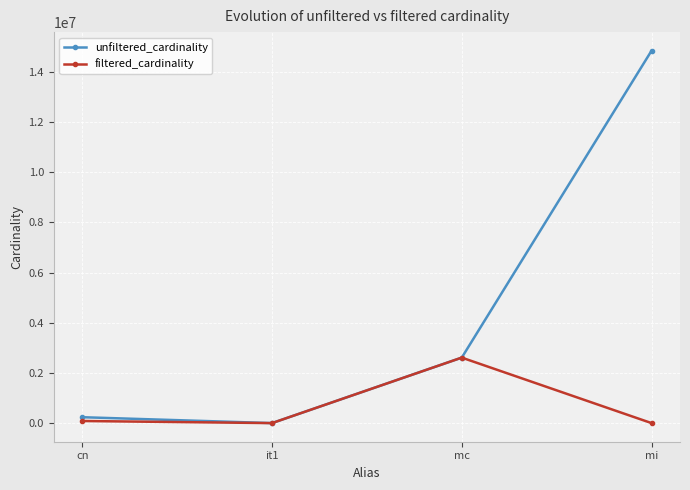

At which label does filtered_cardinality reach its peak?

mc